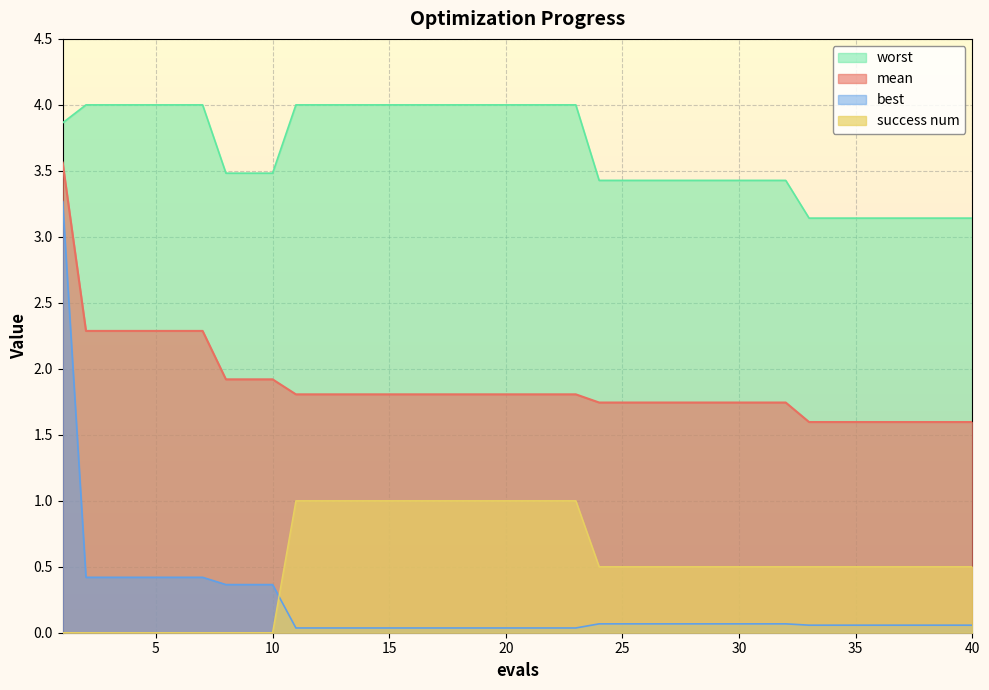

What is the sum of all best values?

8.4